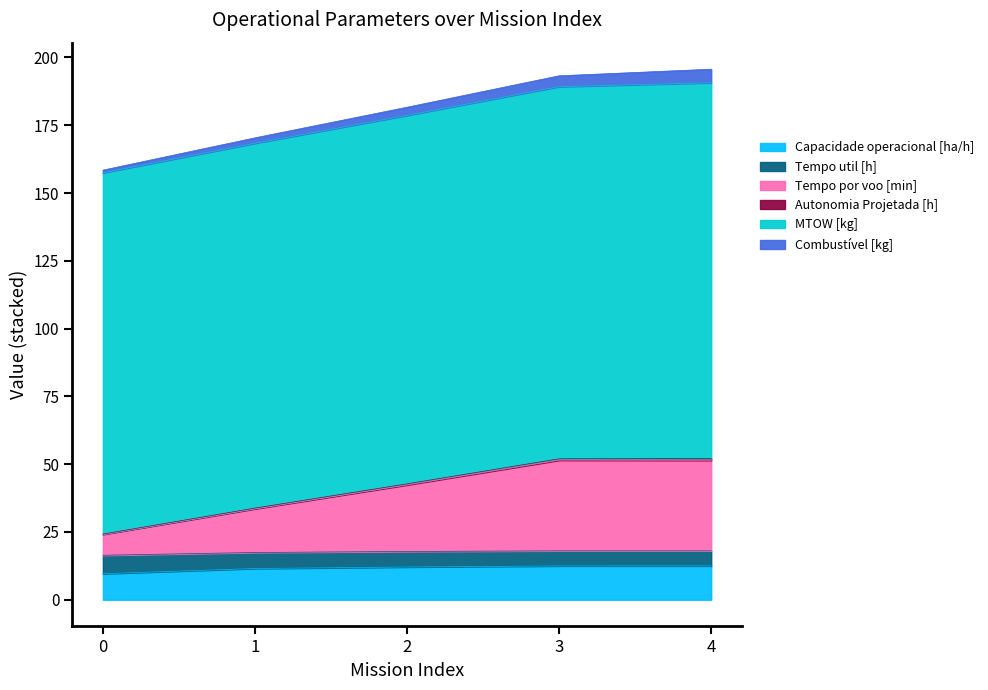

Where is Capacidade operacional [ha/h] nearest to the value 11?

1